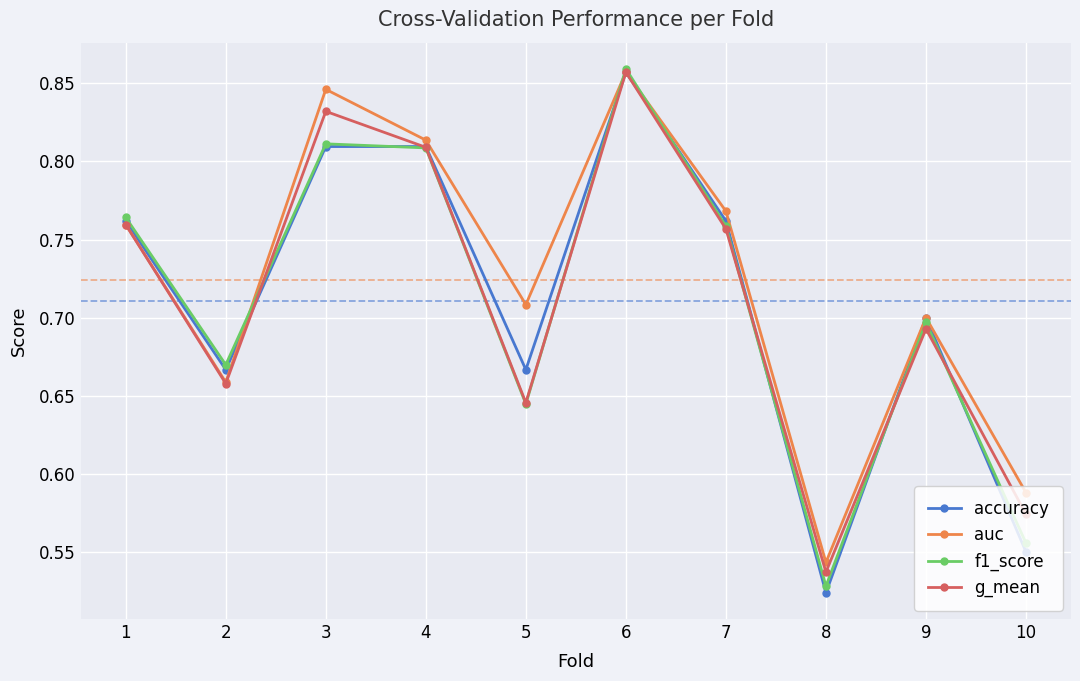

Which series ends up on top after the final intersection of f1_score and g_mean?

g_mean